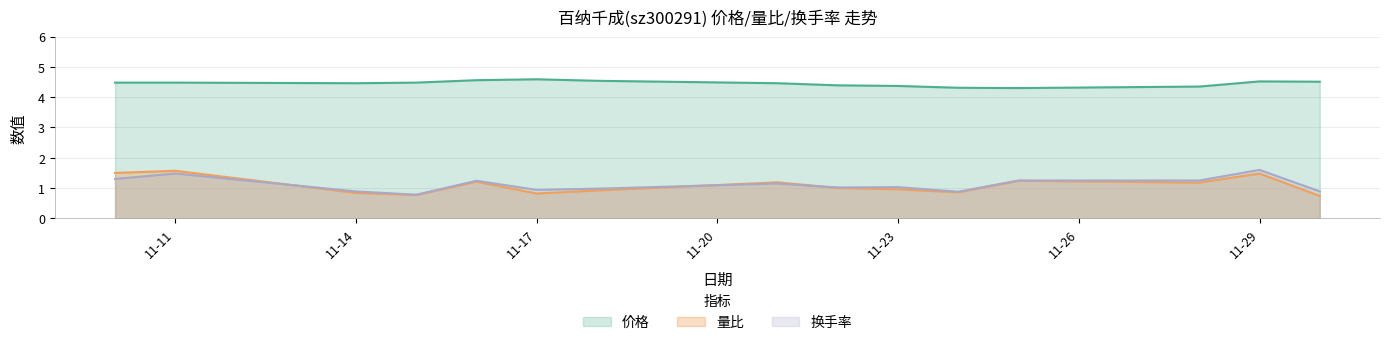

What value does the 价格 series have at 11-29?

4.5